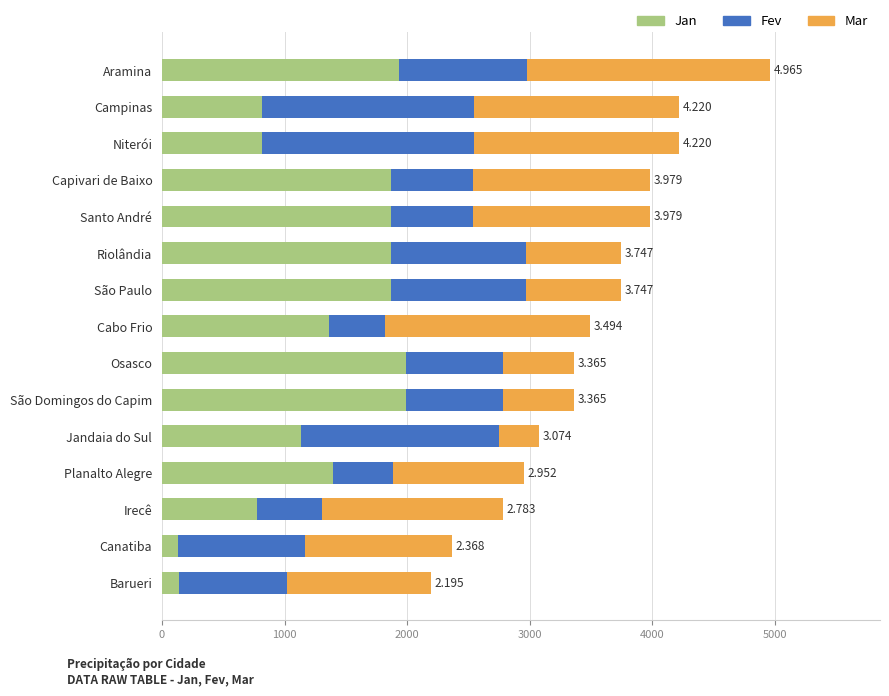

At which category is the sum across all series the highest?

Aramina